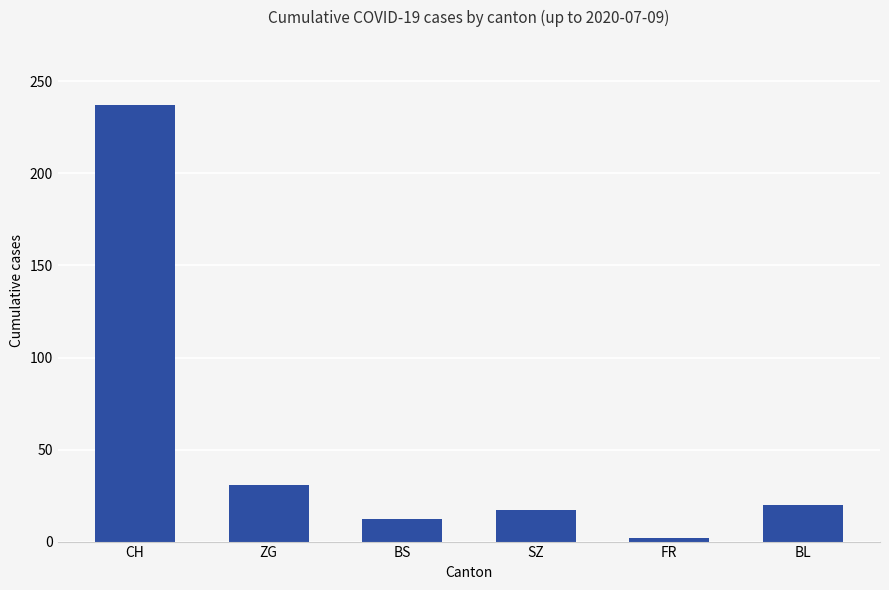

The chart shows a value of 19 at ZG. True or false?

False